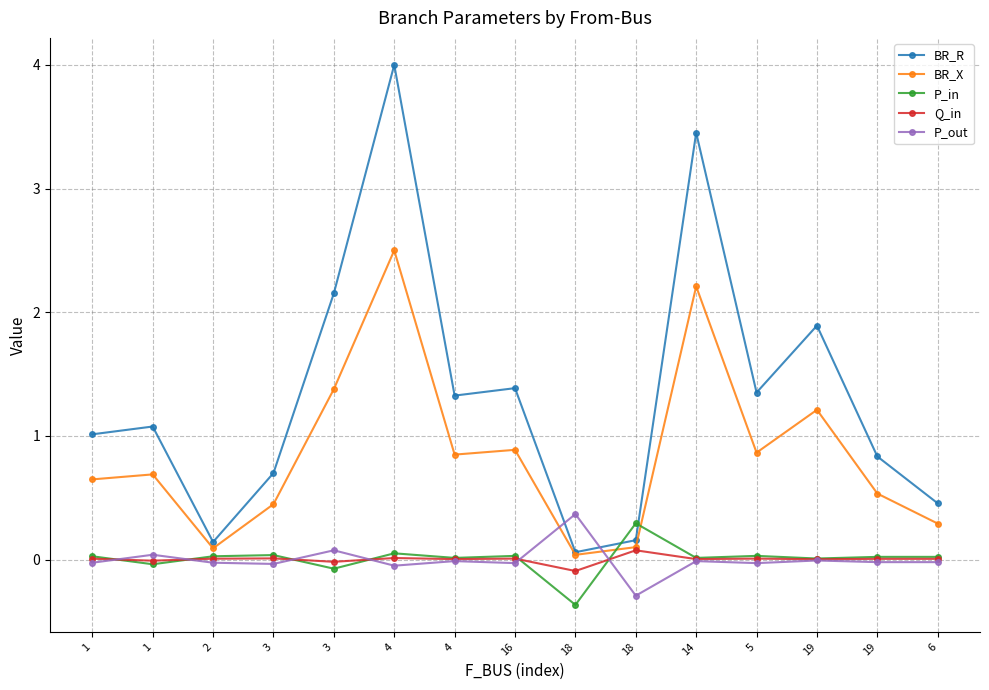

Is this an area chart (filled region under the line)?

No